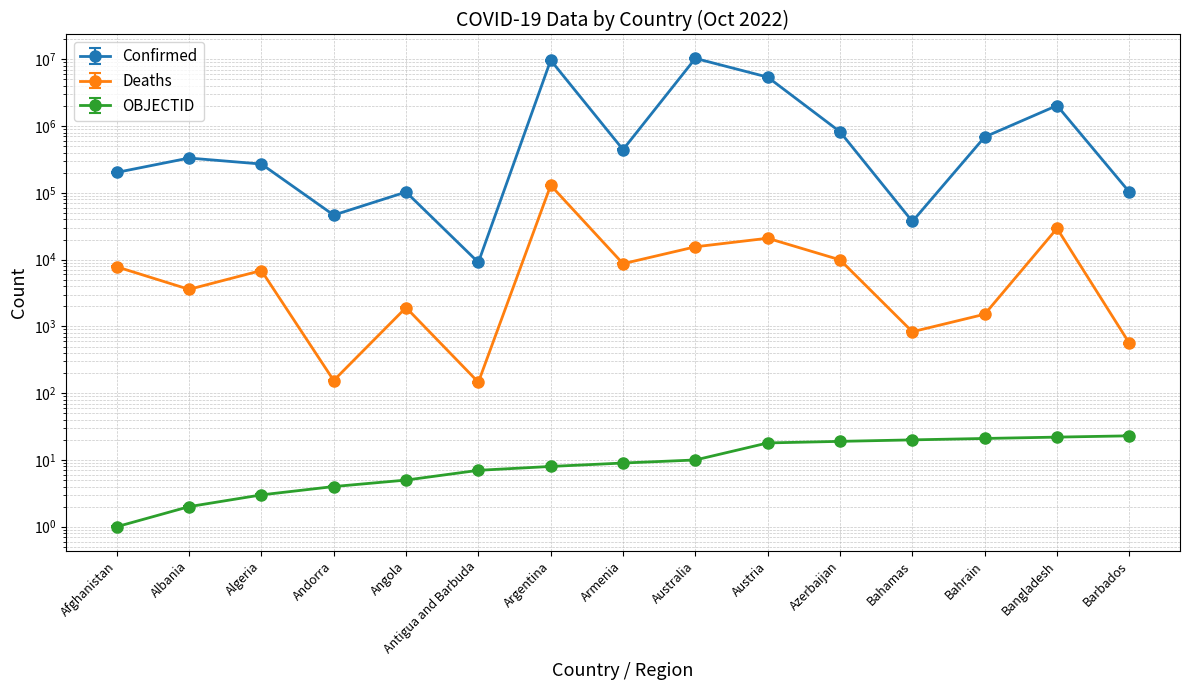

What is the smallest value displayed?

1.0